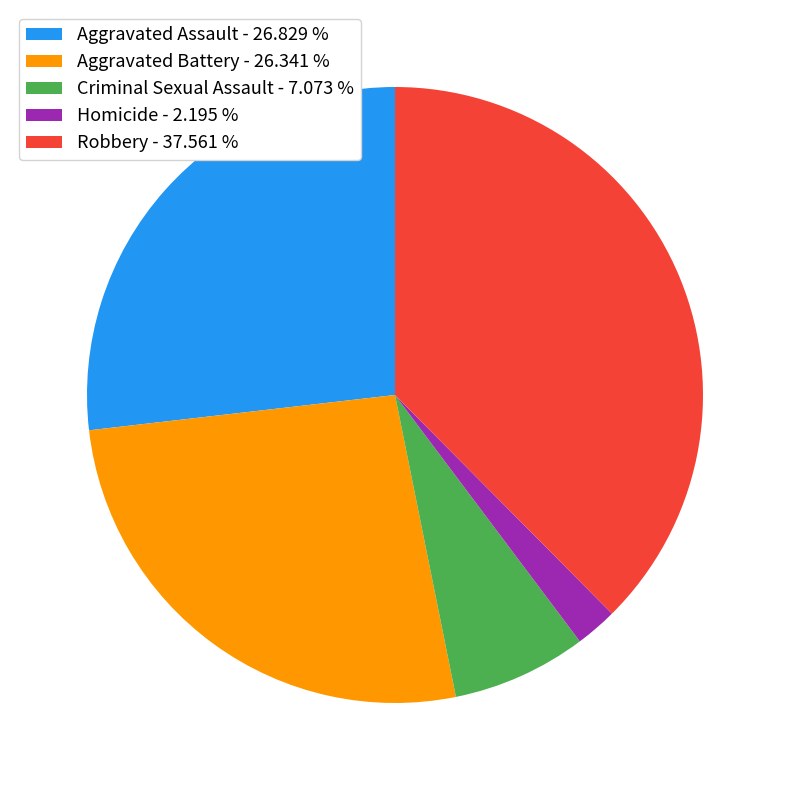

Is the sum of Aggravated Assault - 26.829 % and Criminal Sexual Assault - 7.073 % greater than half?

No